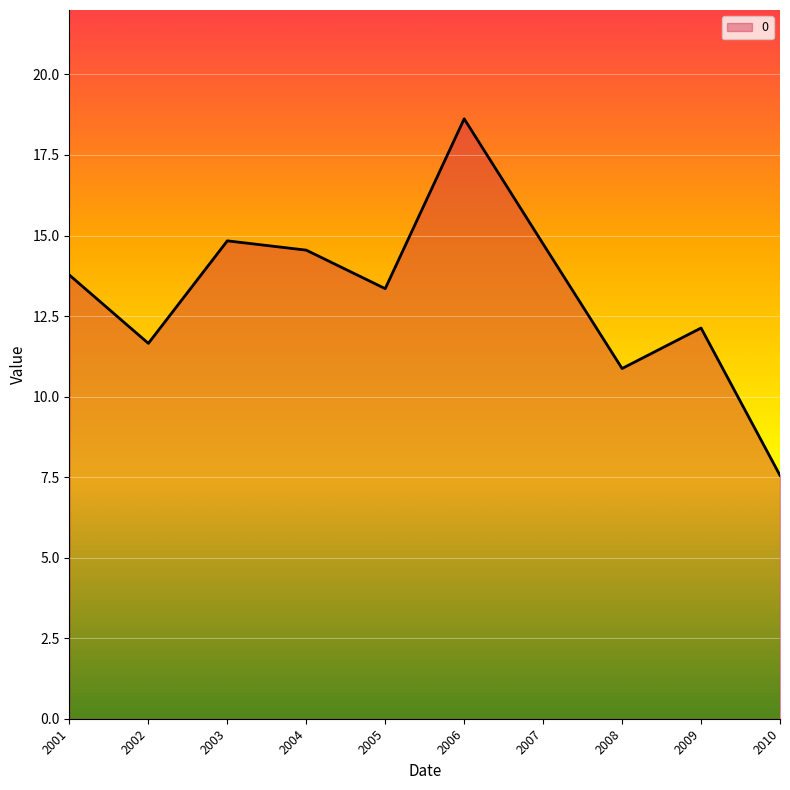

What is the sum of all values?

132.1